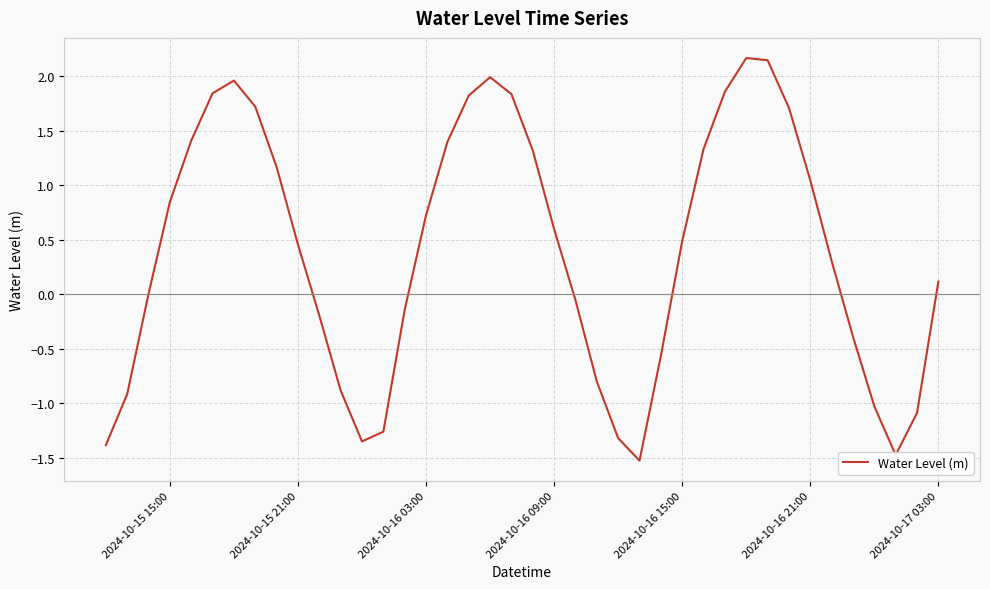

What is the difference between the maximum and minimum values?

3.7